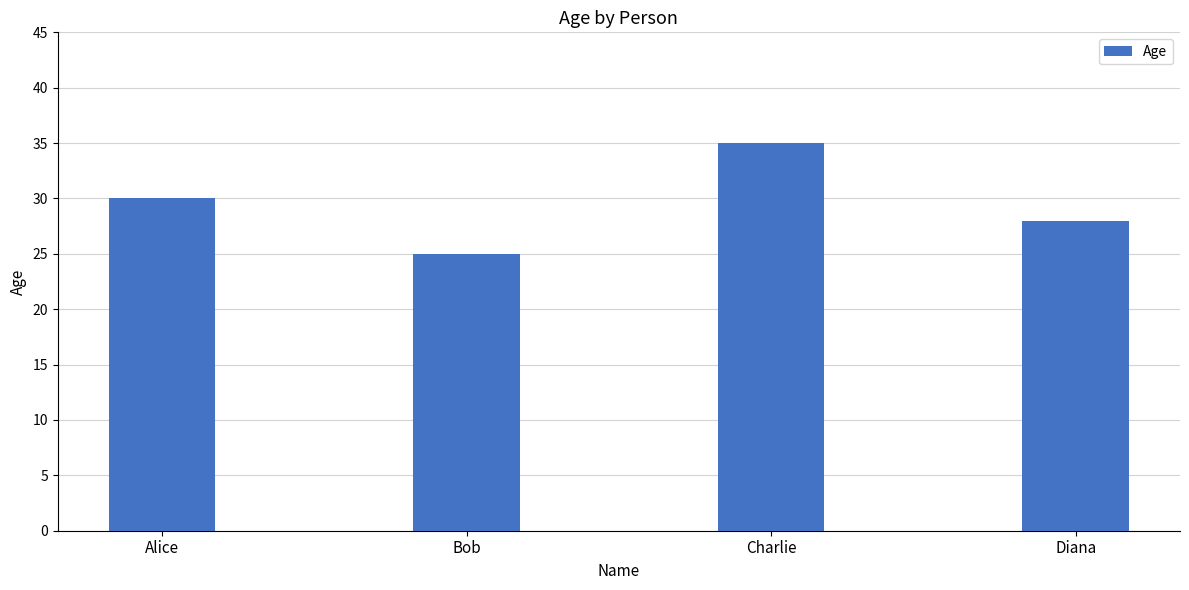

What is the smallest value displayed?

25